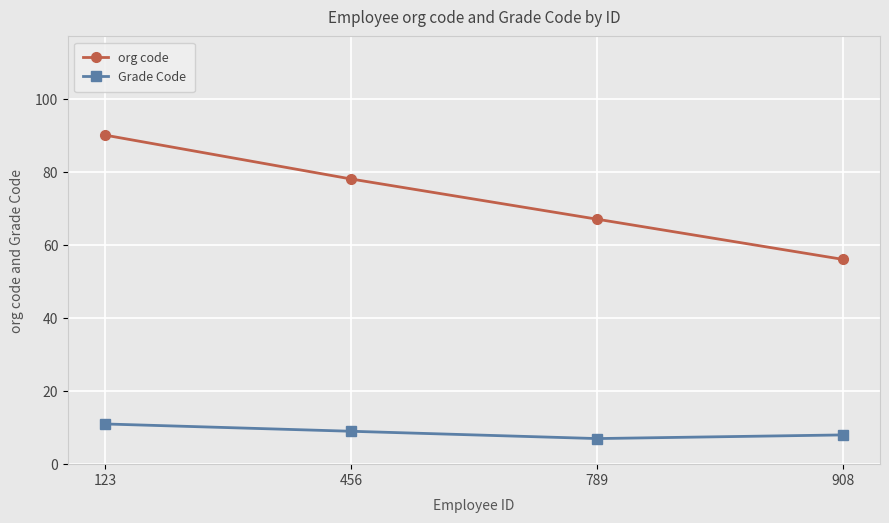

The value of org code at 908 is 32. True or false?

False